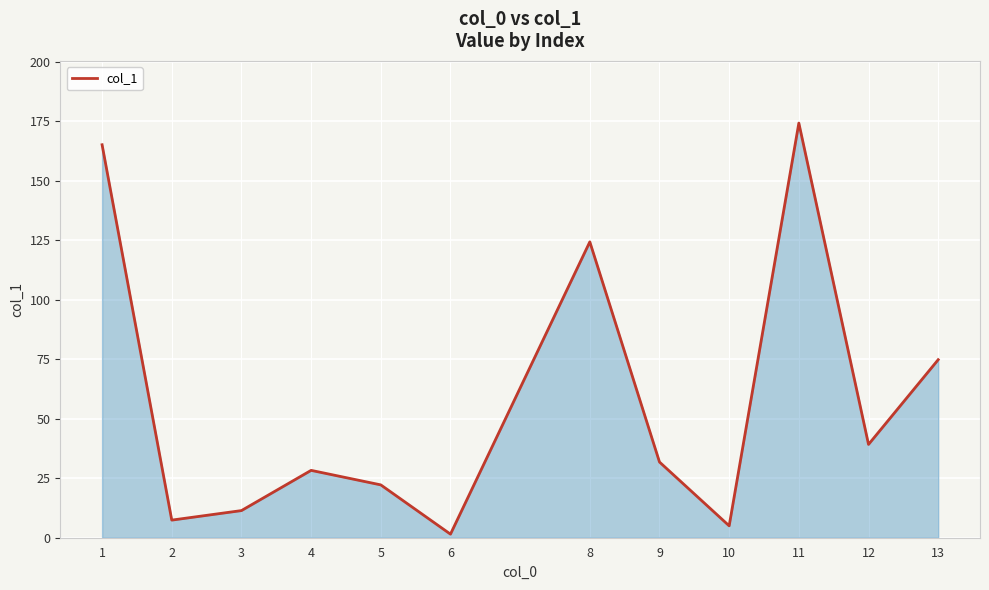

Which label corresponds to the smallest value in the chart?

6